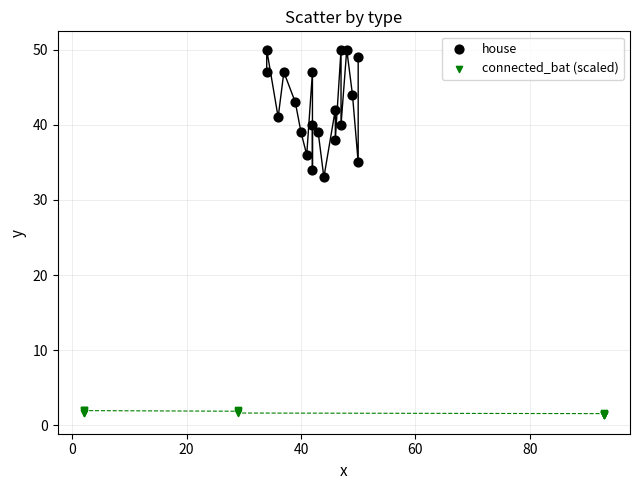

Which series has the largest Y range (max minus min)?

house